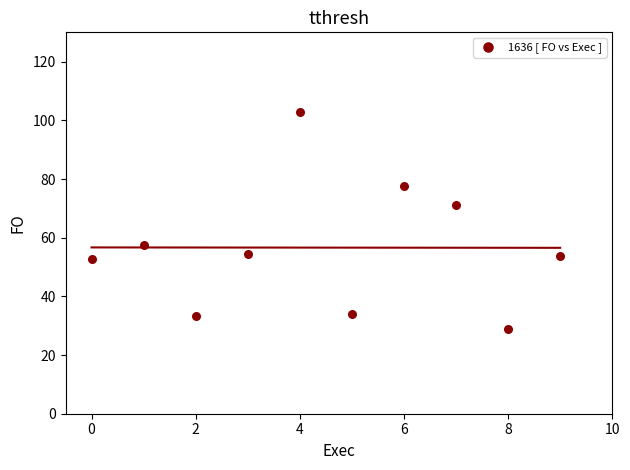

What Y value in the scatter plot is closest to 65?

71.2